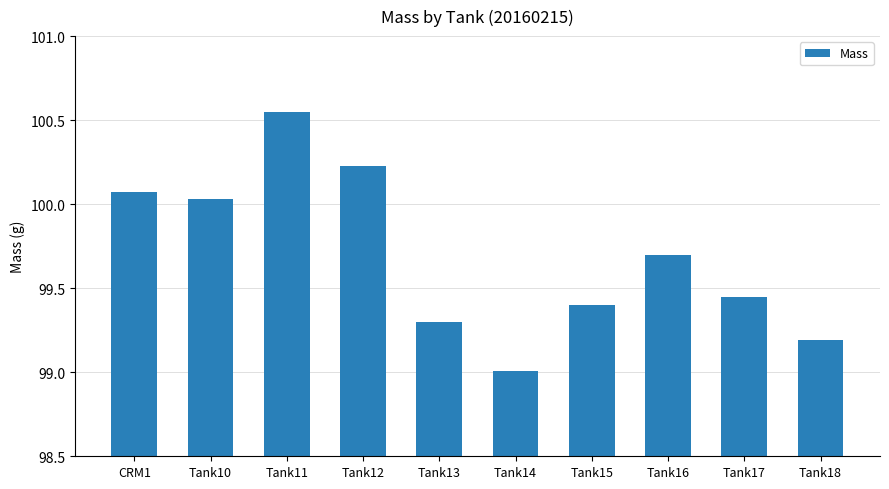

What is the difference between the second highest and second lowest values?

1.0